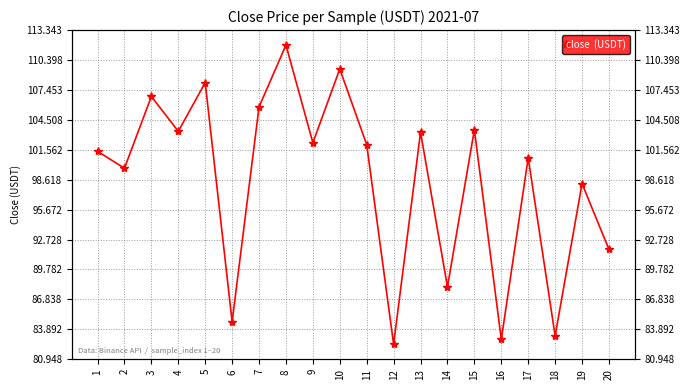

What is the value of the 1st point from the left?

101.4